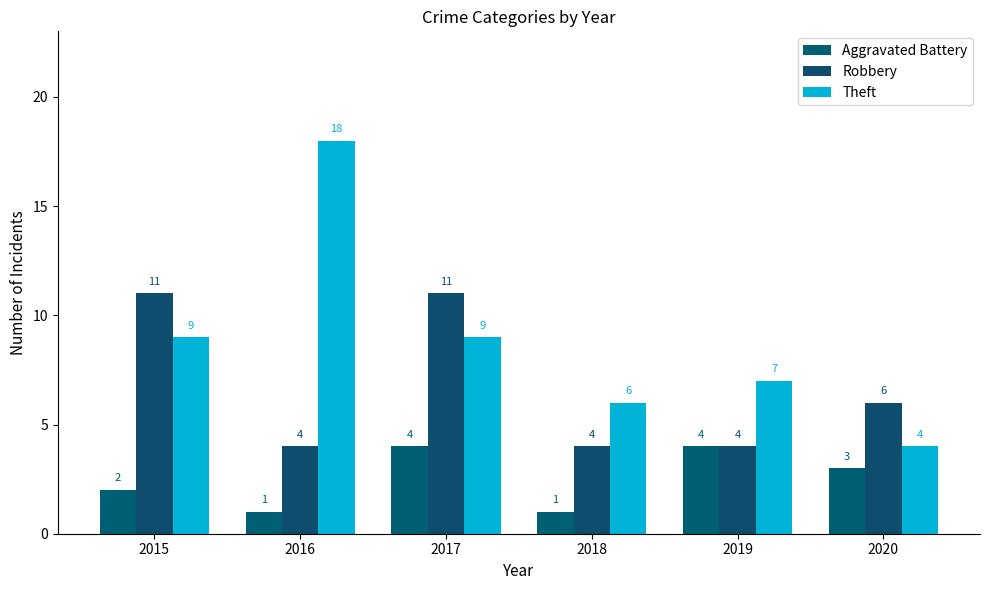

The Theft series shows 6 at 2018. True or false?

True